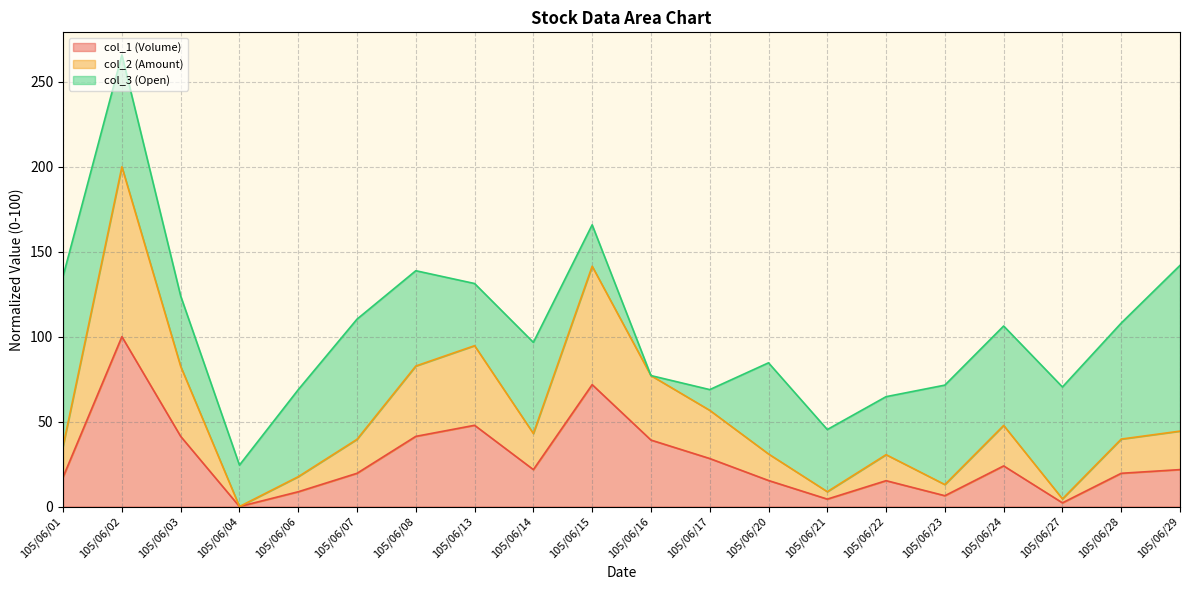

At which category is the sum across all series the highest?

105/06/02